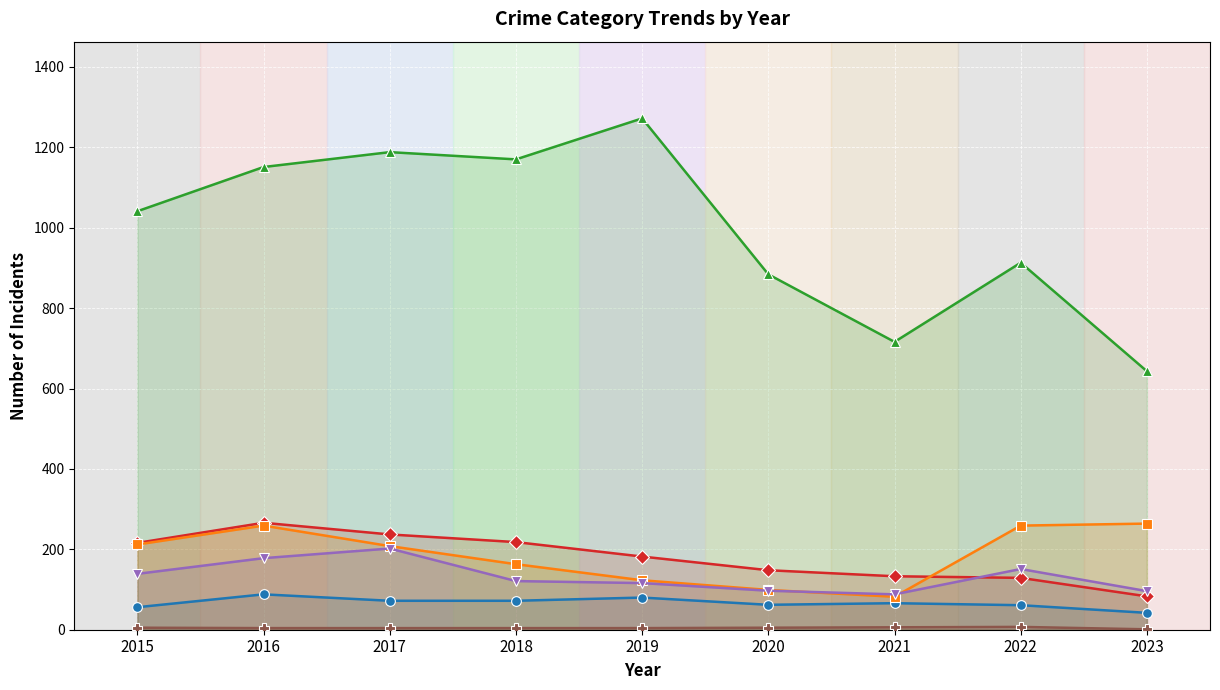

Reading left to right, extract all data points from this chart.

Aggravated Assault: 2015=56	2016=88	2017=72	2018=72	2019=80	2020=62	2021=66	2022=61	2023=42
Burglary: 2015=216	2016=266	2017=237	2018=218	2019=182	2020=148	2021=133	2022=129	2023=83
Motor Vehicle Theft: 2015=212	2016=259	2017=208	2018=163	2019=123	2020=99	2021=82	2022=259	2023=264
Robbery: 2015=139	2016=178	2017=202	2018=121	2019=116	2020=97	2021=88	2022=151	2023=96
Theft: 2015=1041	2016=1151	2017=1188	2018=1170	2019=1272	2020=884	2021=716	2022=913	2023=643
Homicide: 2015=5	2016=4	2017=4	2018=4	2019=4	2020=5	2021=6	2022=7	2023=1